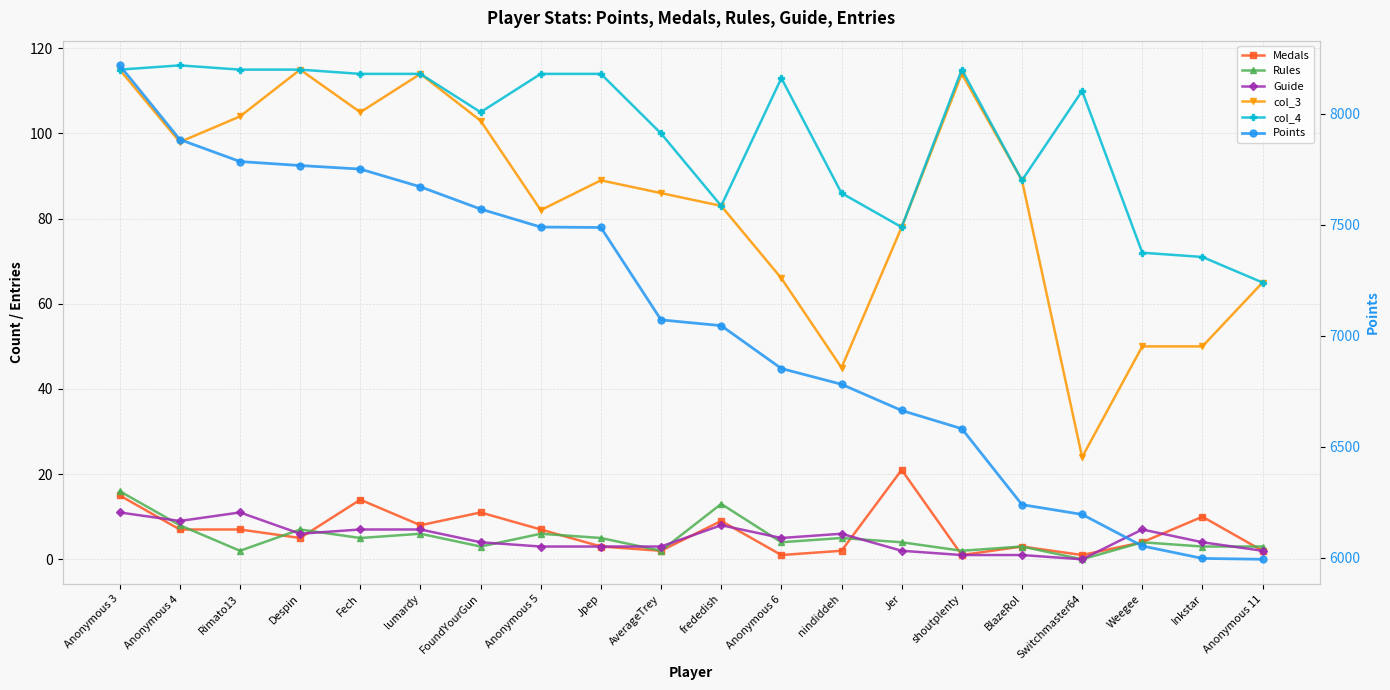

True or false: Medals and Points intersect in this chart.

False